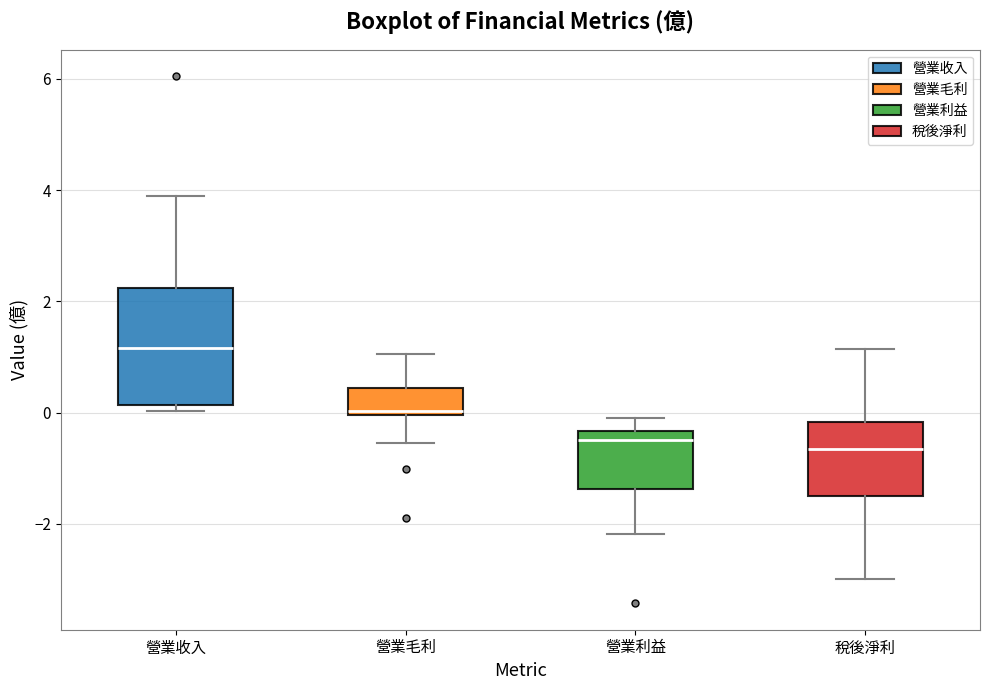

Reading left to right, read every box against the y-axis: the position of its median line, the range the box covers, and the ends of its whiskers. The values are not printed on the chart, so give them approximately, as read against the axis.

營業收入: median 1.2, box 0.2 to 2.2, whiskers 0.0 to 3.8
營業毛利: median 0.0 (just above the box's lower edge), box 0.0 to 0.4, whiskers -0.6 to 1.0
營業利益: median -0.4 (just below the box's upper edge), box -1.4 to -0.4, whiskers -2.2 to 0.0
稅後淨利: median -0.6, box -1.4 to -0.2, whiskers -3.0 to 1.2